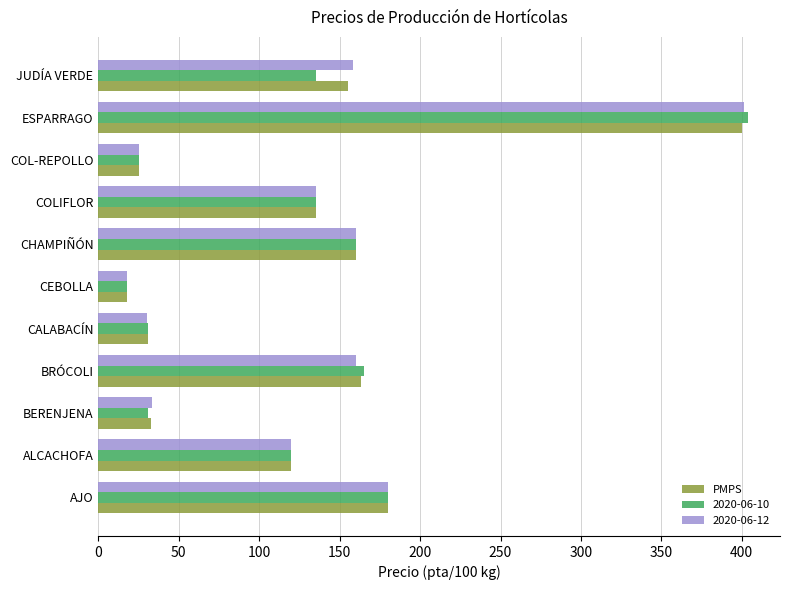

Which series has the largest range (max minus min)?

2020-06-10